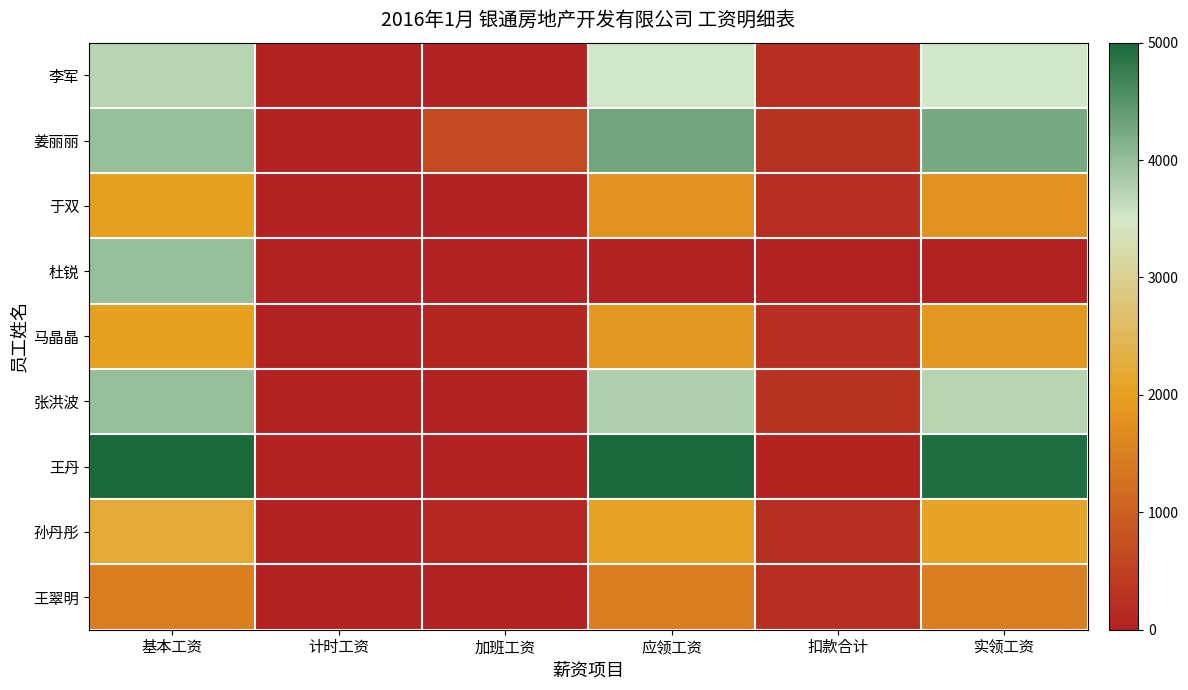

Which series has the largest range (max minus min)?

王丹